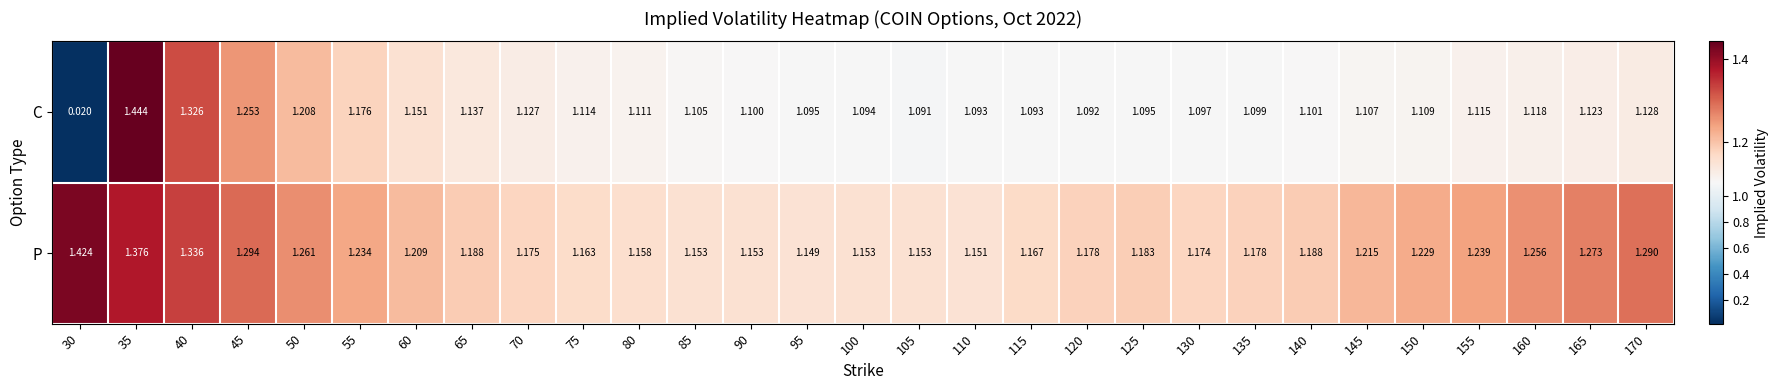

Between 35 and 95, which series saw the biggest shift?

C